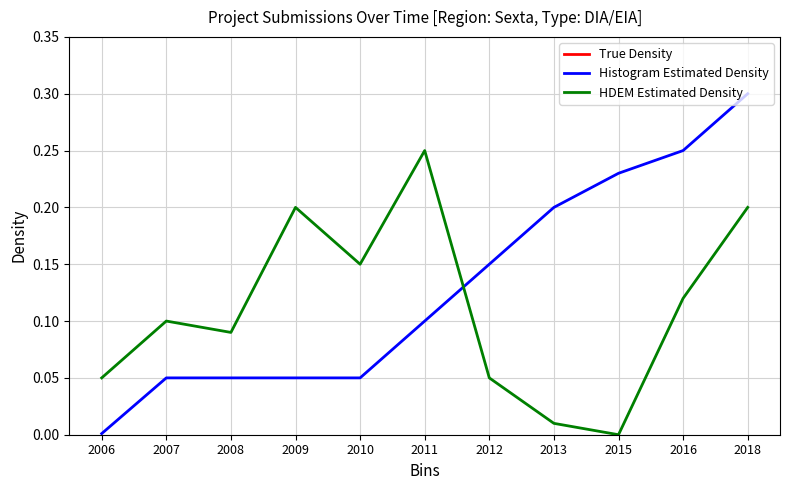

True or false: HDEM Estimated Density and True Density intersect in this chart.

False